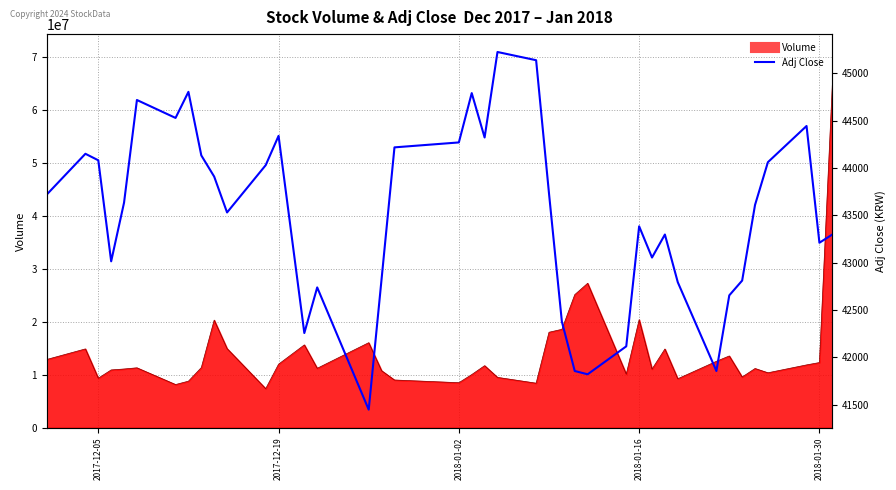

How many lines are shown in the chart?

1